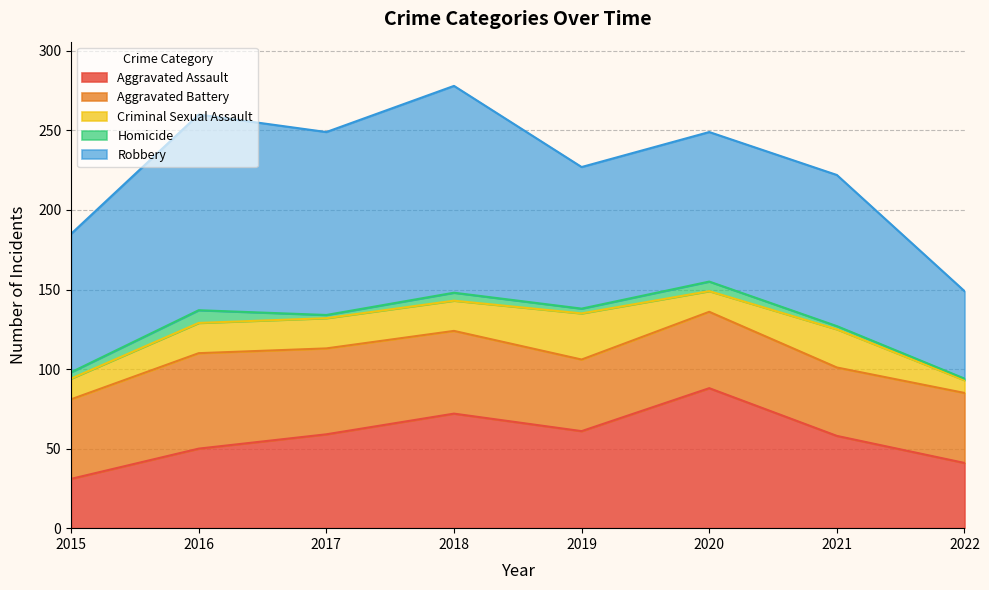

List the series in order of their peak value, highest first.

Robbery, Aggravated Assault, Aggravated Battery, Criminal Sexual Assault, Homicide